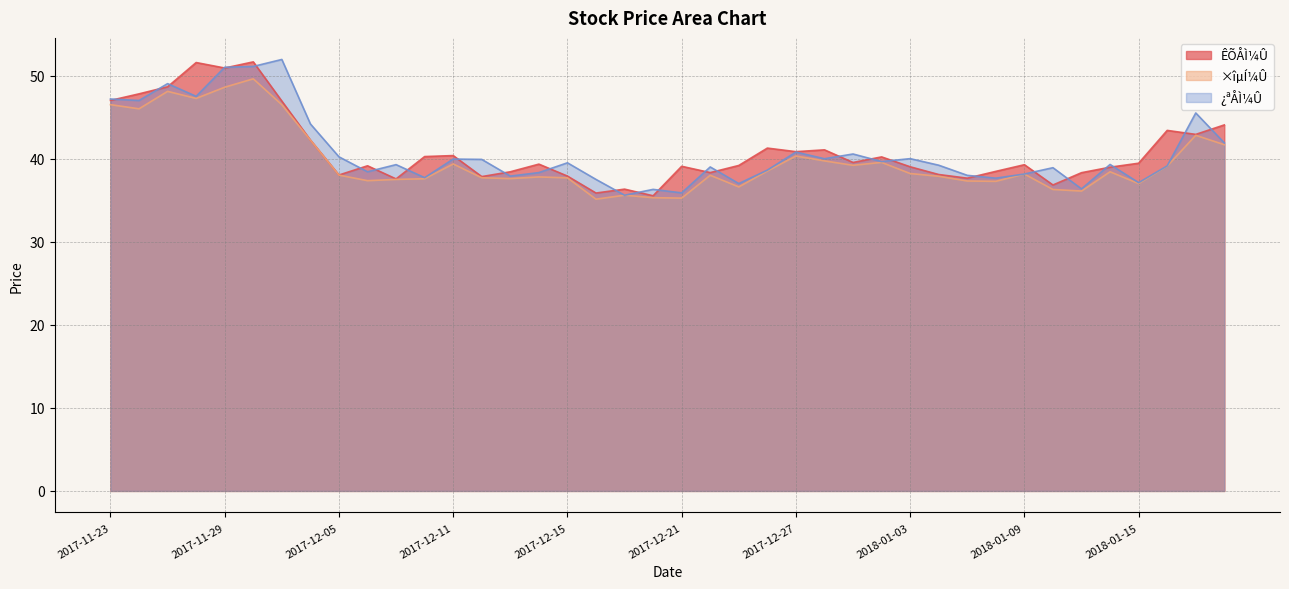

Rank the series at 2017-12-01 from lowest to highest value.

×îµÍ¼Û, ÊÕÅÌ¼Û, ¿ªÅÌ¼Û